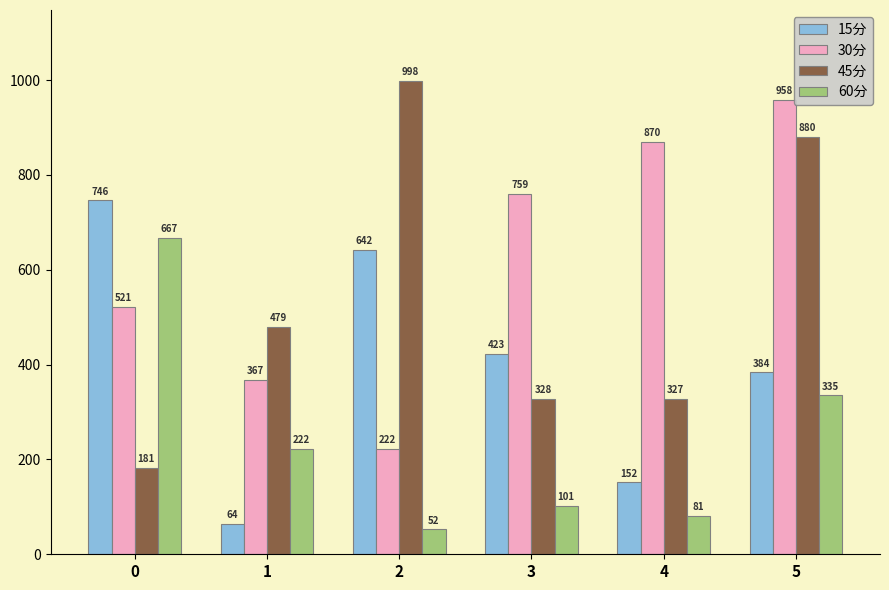

Which series has the largest total across all categories?

30分